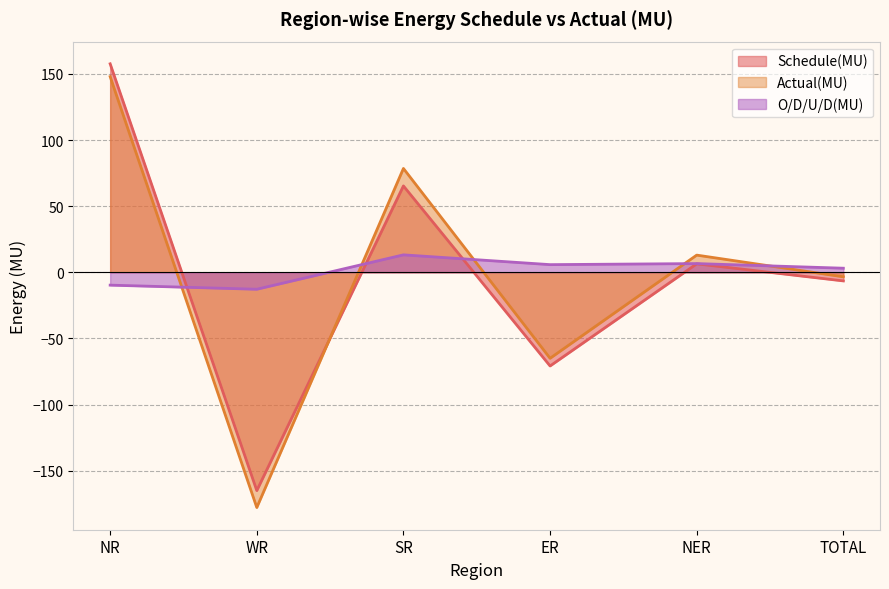

Which series has the largest total across all categories?

O/D/U/D(MU)